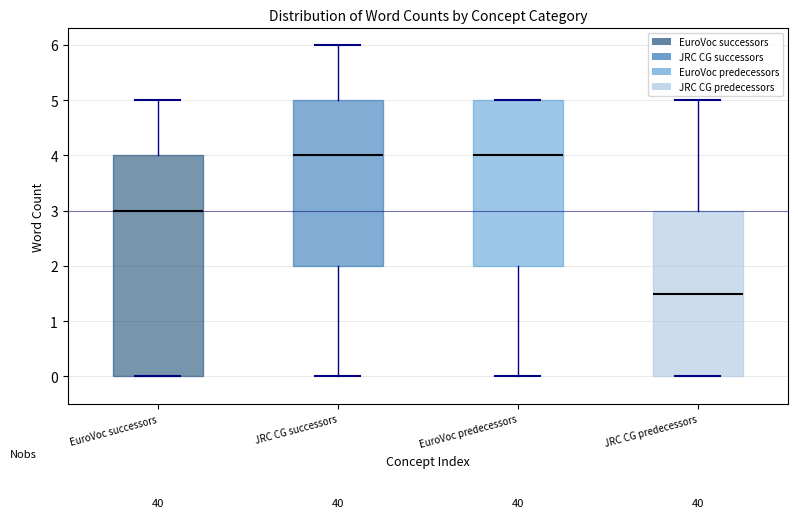

Comparing the boxes themselves (not the whiskers), which one is the tallest?

EuroVoc successors